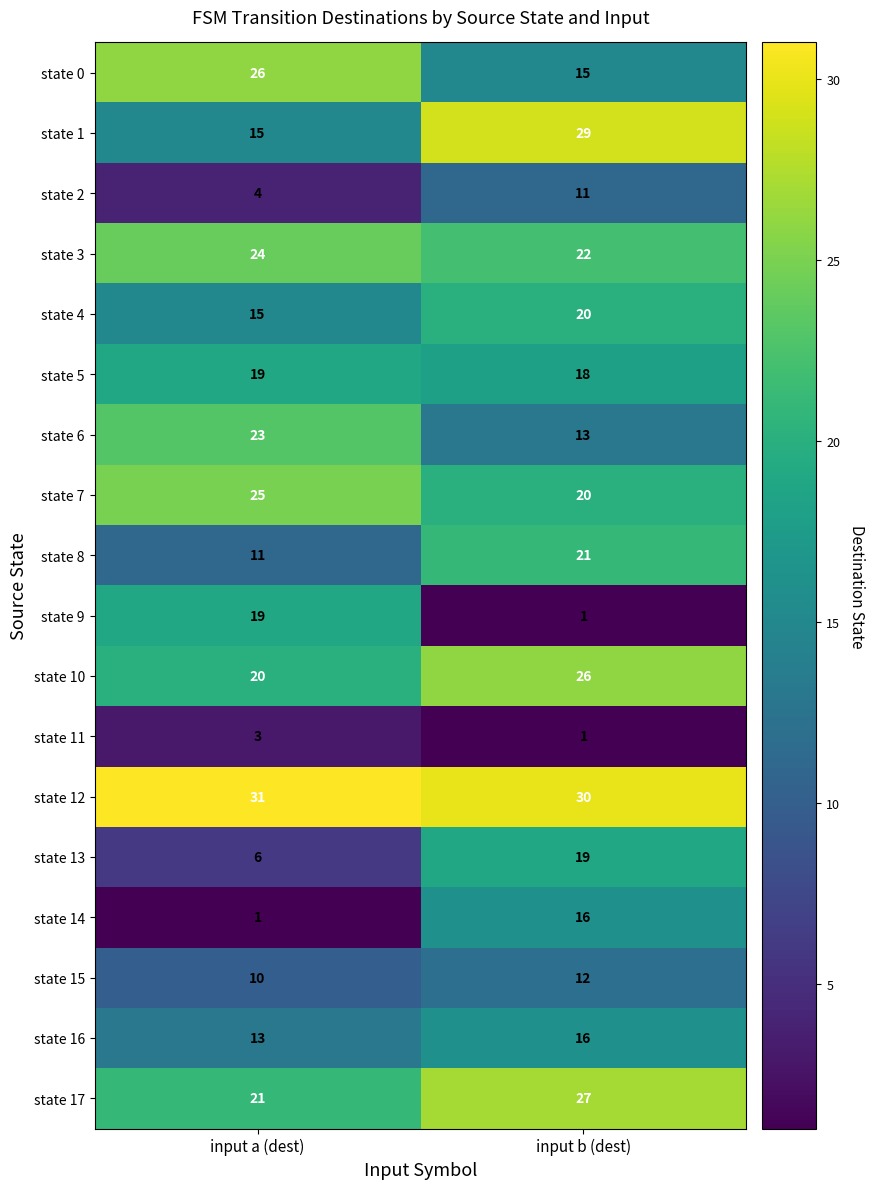

What is the maximum value for state 7?

25